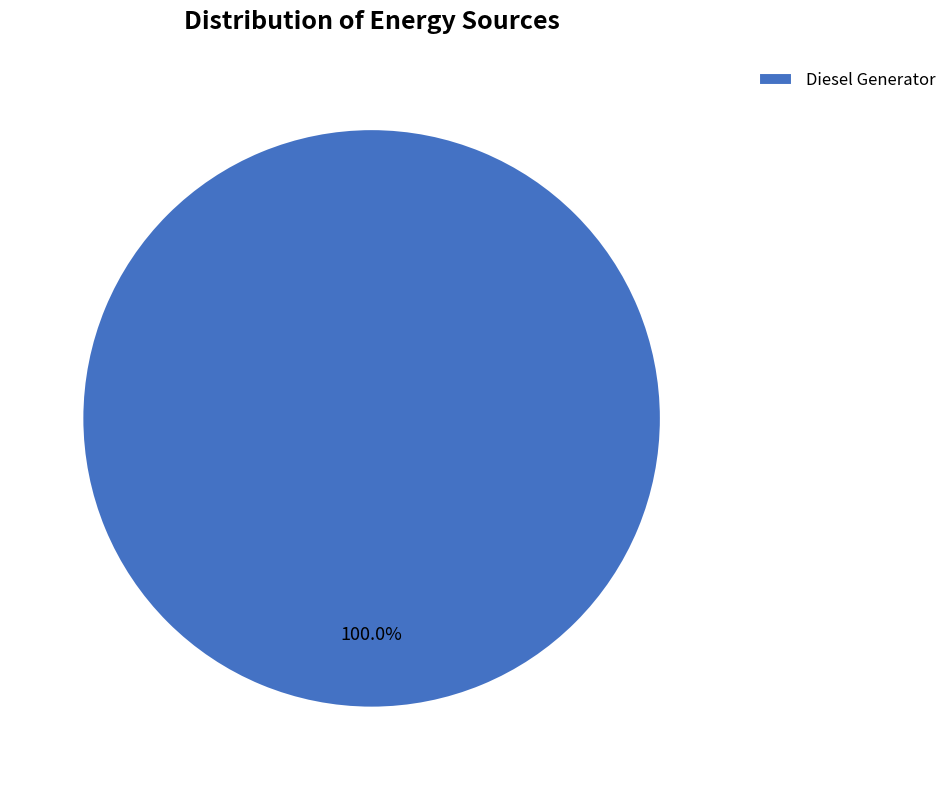

Rank the categories by value from lowest to highest.

Diesel Generator